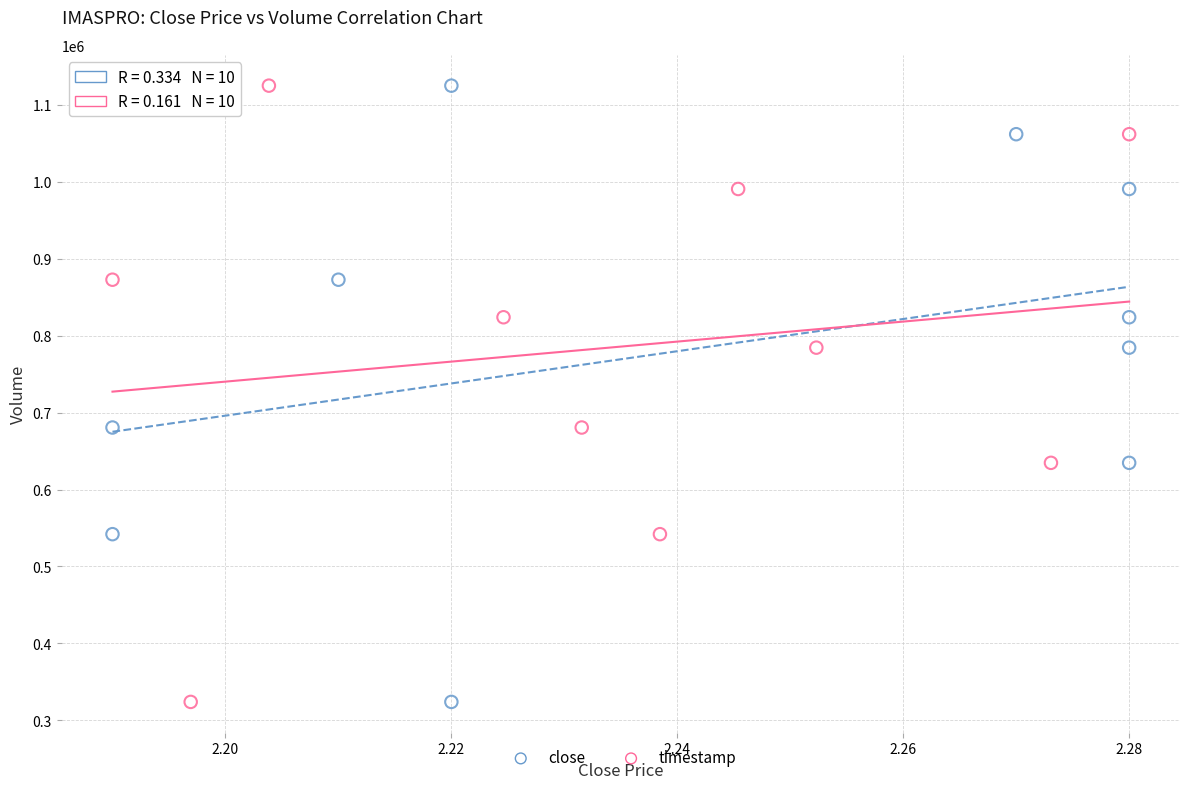

What are all the series names shown in the legend?

close, timestamp